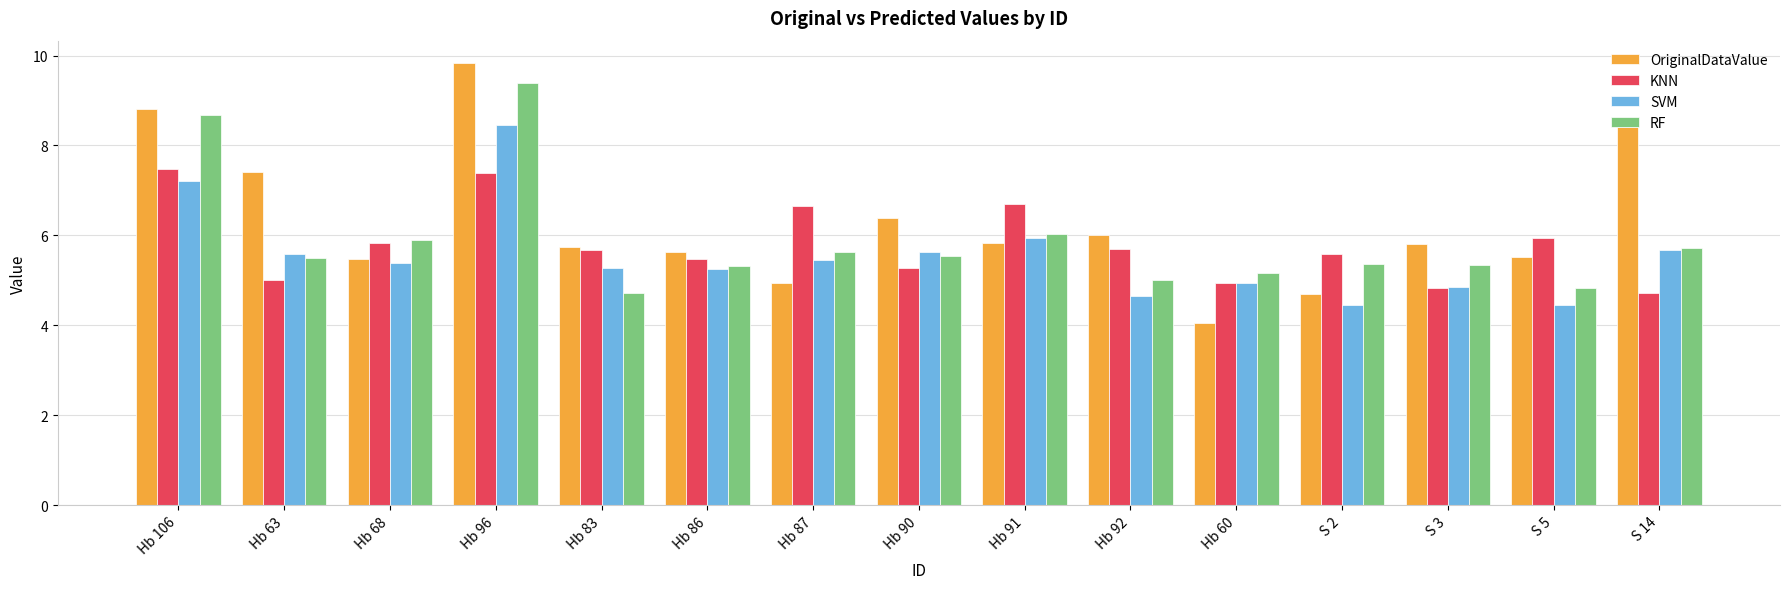

Which series has the largest total across all categories?

OriginalDataValue